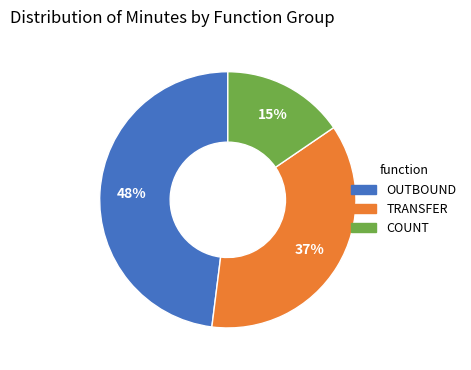

Does any single category account for the majority?

No